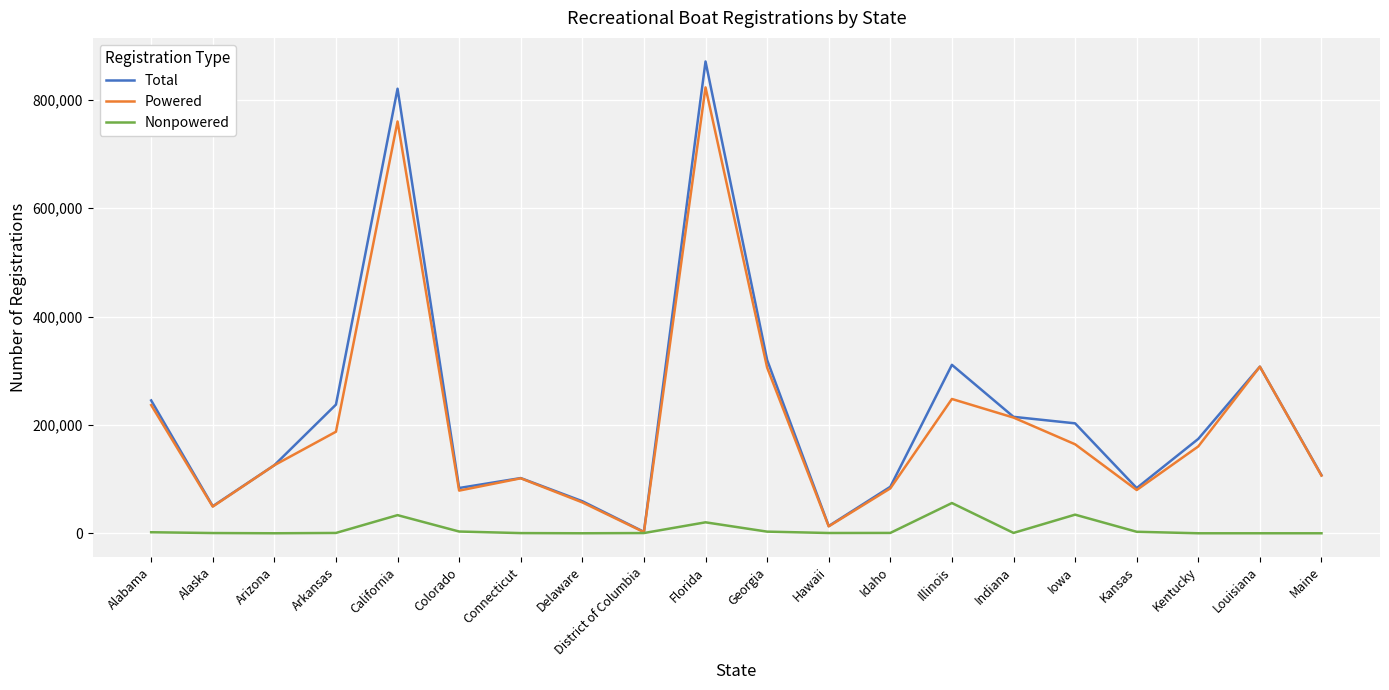

Is it true that Total equals 88071 at Alabama?

False